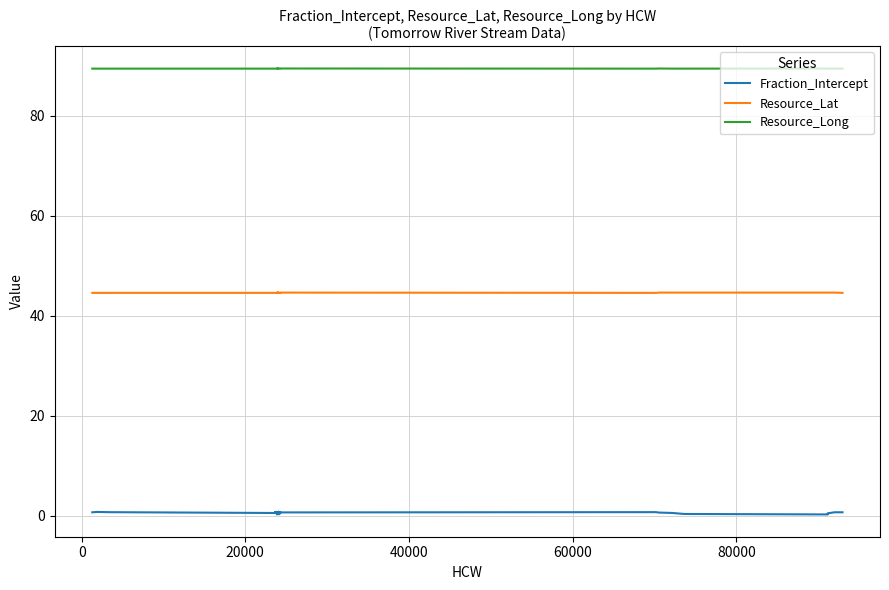

What are all the series names shown in the legend?

Fraction_Intercept, Resource_Lat, Resource_Long